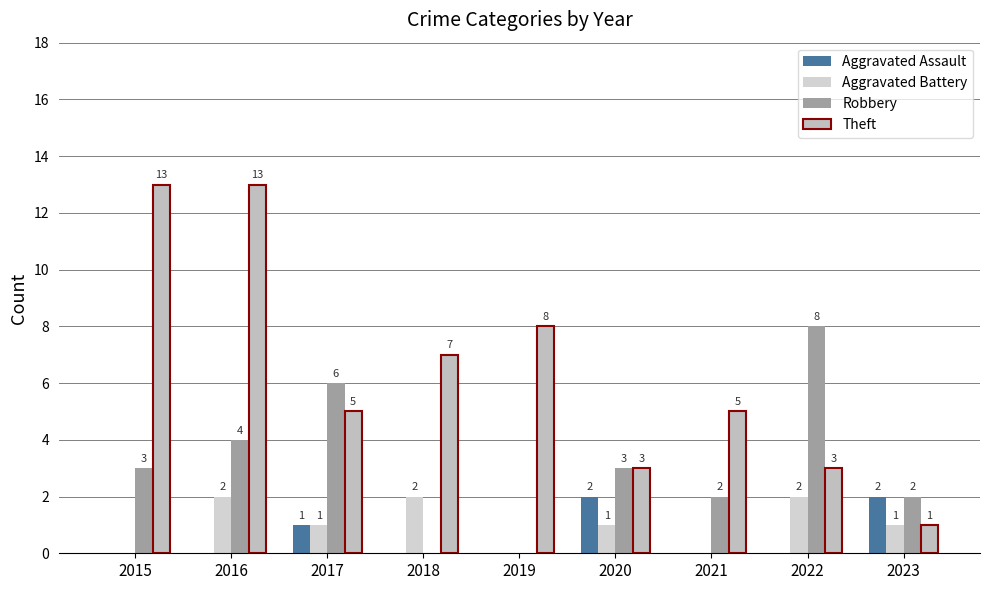

Where is Theft nearest to the value 7?

2018